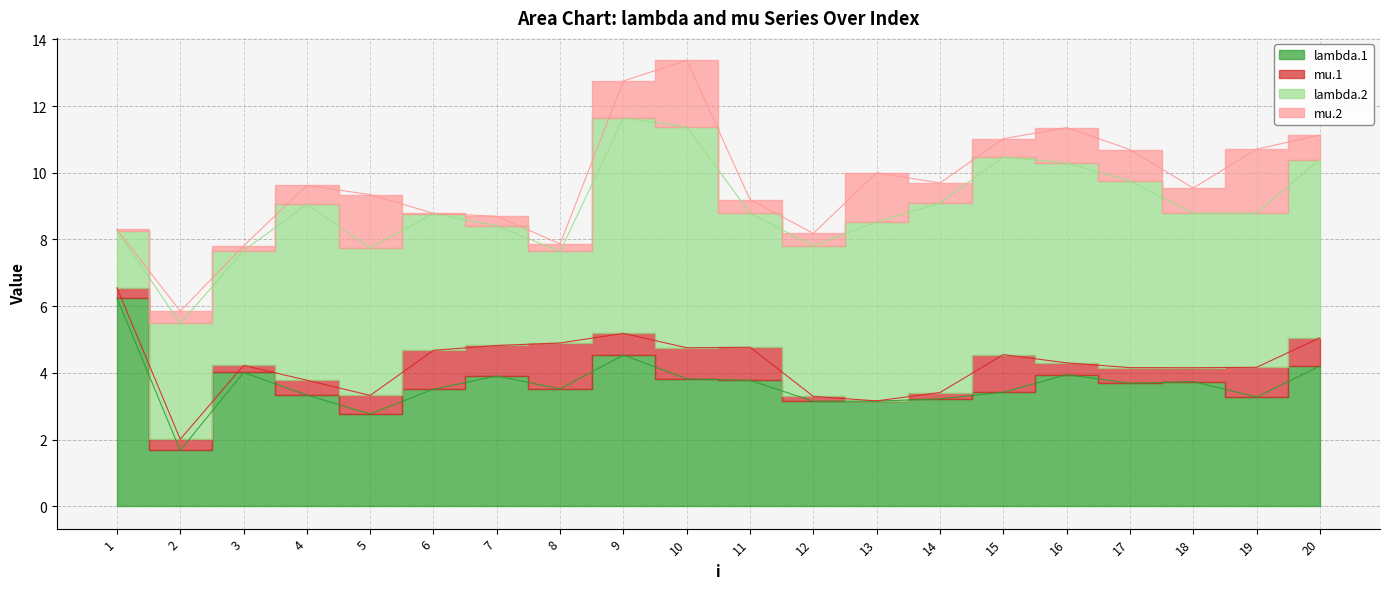

At which category does lambda.1 reach its first local valley?

2